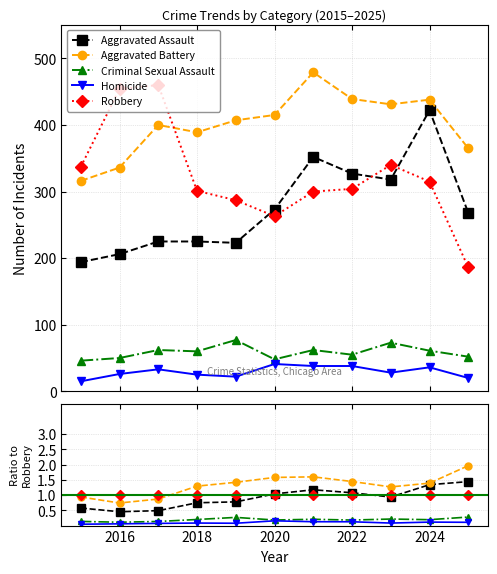

How many lines are shown in the chart?

5